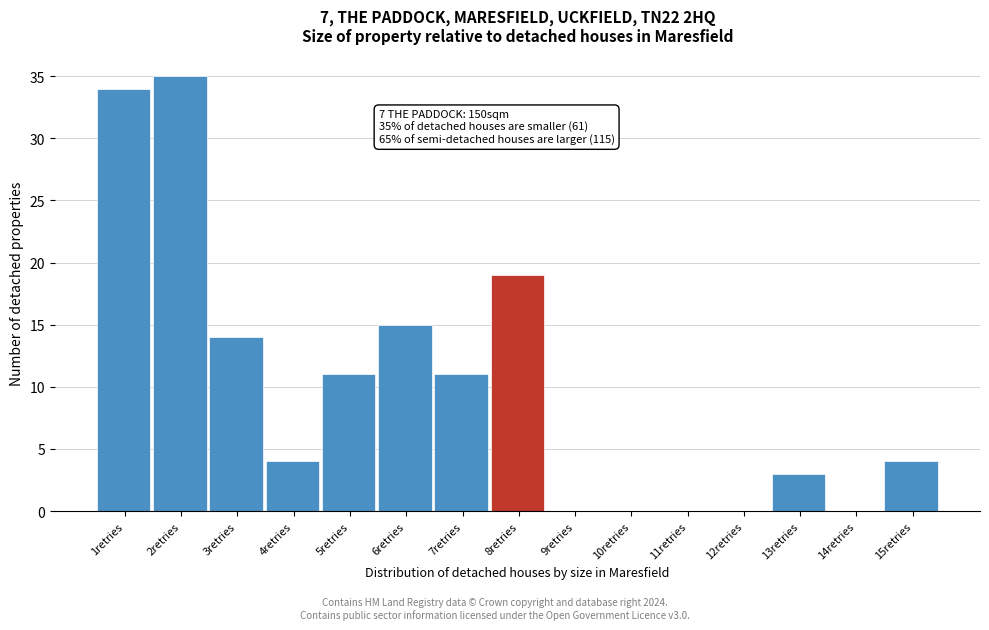

Reading left to right, list all the values displayed in this chart.

1retries=34	2retries=35	3retries=14	4retries=4	5retries=11	6retries=15	7retries=11	8retries=19	9retries=0	10retries=0	11retries=0	12retries=0	13retries=3	14retries=0	15retries=4